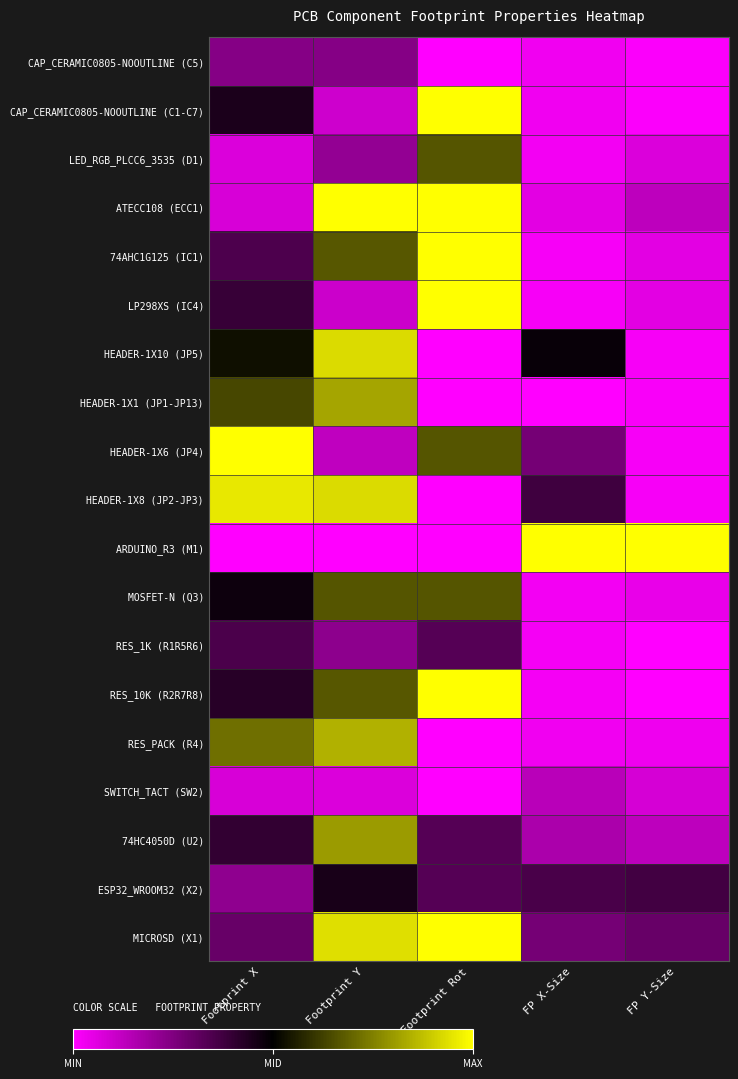

At FP X-Size, list the series in order from largest to smallest.

ARDUINO_R3 (M1), HEADER-1X10 (JP5), HEADER-1X8 (JP2-JP3), ESP32_WROOM32 (X2), MICROSD (X1), HEADER-1X6 (JP4), 74HC4050D (U2), SWITCH_TACT (SW2), ATECC108 (ECC1), CAP_CERAMIC0805-NOOUTLINE (C5), CAP_CERAMIC0805-NOOUTLINE (C1-C7), RES_PACK (R4), LED_RGB_PLCC6_3535 (D1), MOSFET-N (Q3), RES_1K (R1R5R6), RES_10K (R2R7R8), 74AHC1G125 (IC1), LP298XS (IC4), HEADER-1X1 (JP1-JP13)